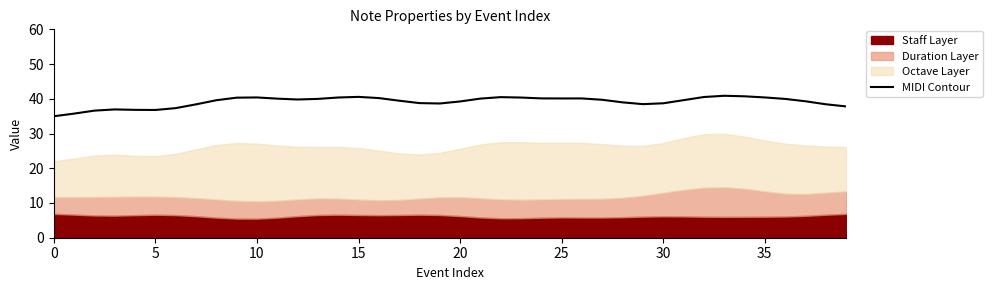

What is the value of the 29th point from the left?

39.0